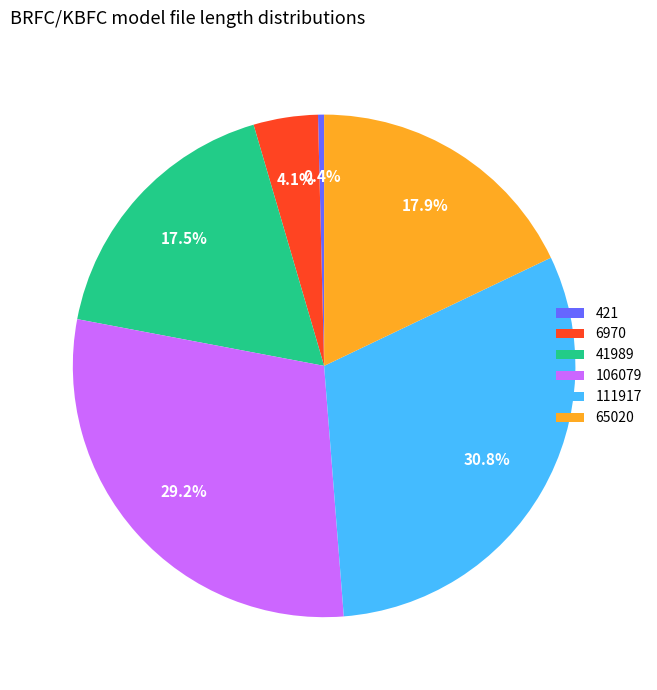

What is the largest slice in the pie chart?

111917